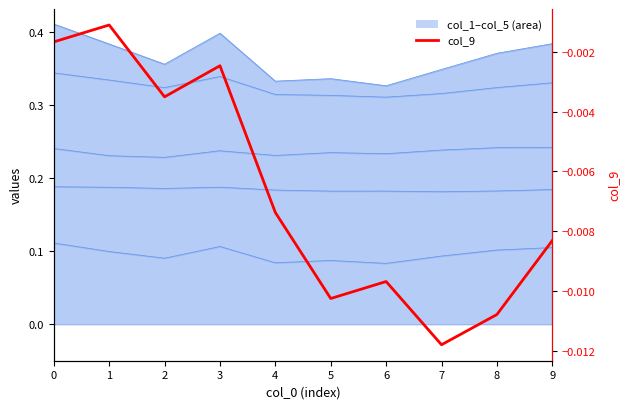

At which category does the data reach its first local peak?

1